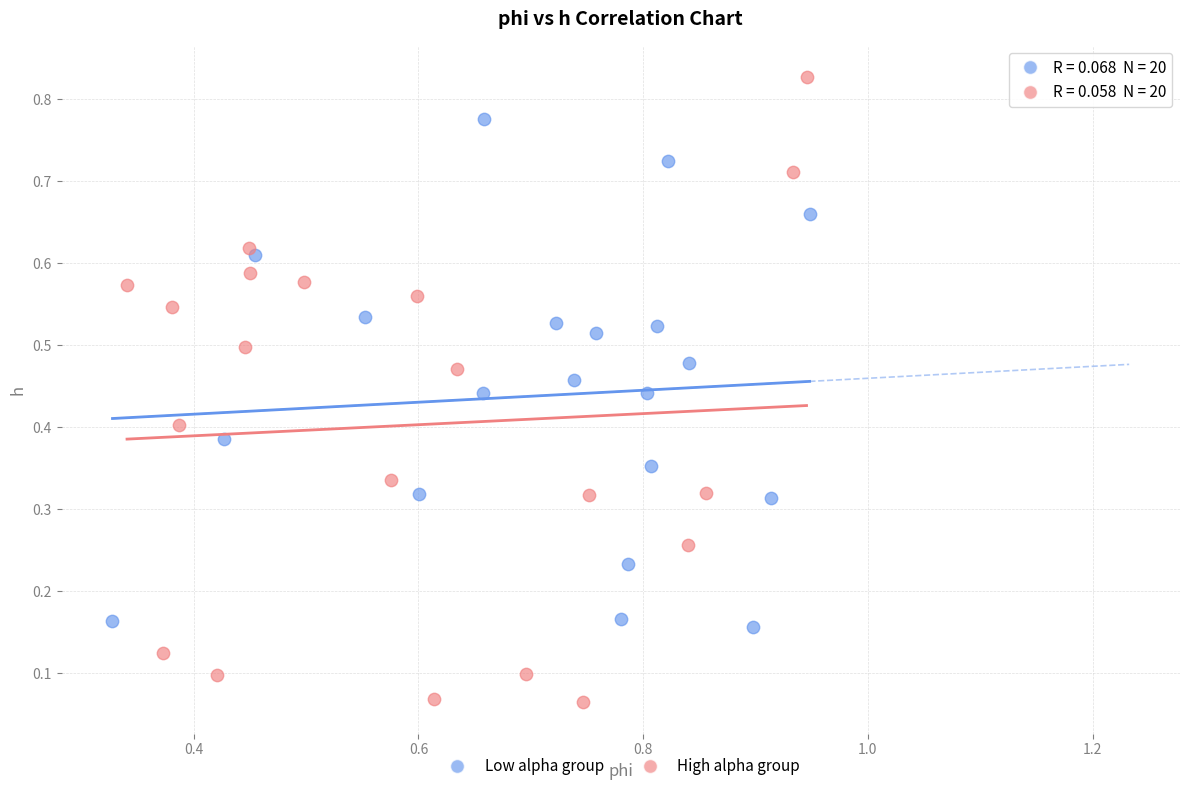

What are all the series names shown in the legend?

Low alpha group, High alpha group